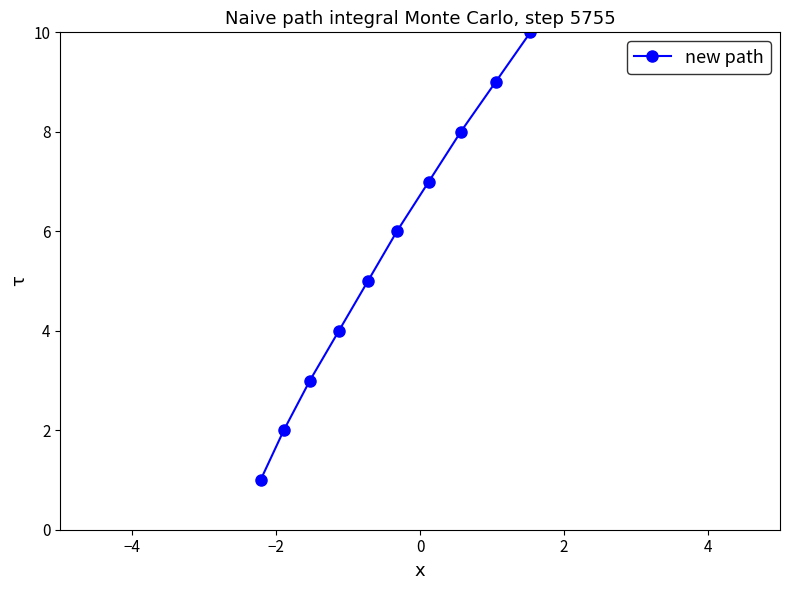

How many data points are less than 7?

6